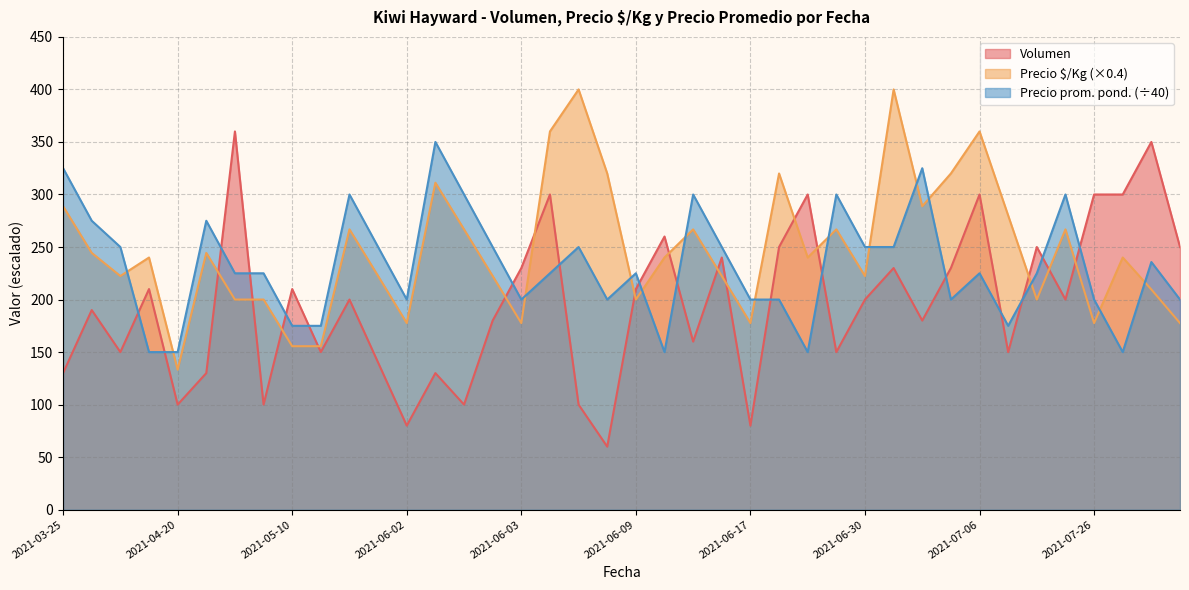

The value of Precio promedio ponderado at 2021-07-13 is 143.0. True or false?

False